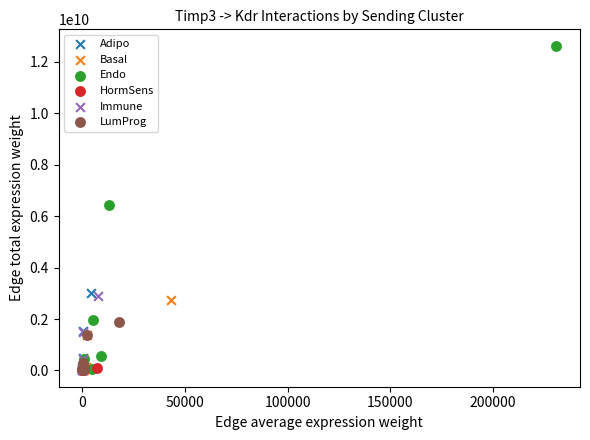

Which series has the widest spread of Y values?

Endo